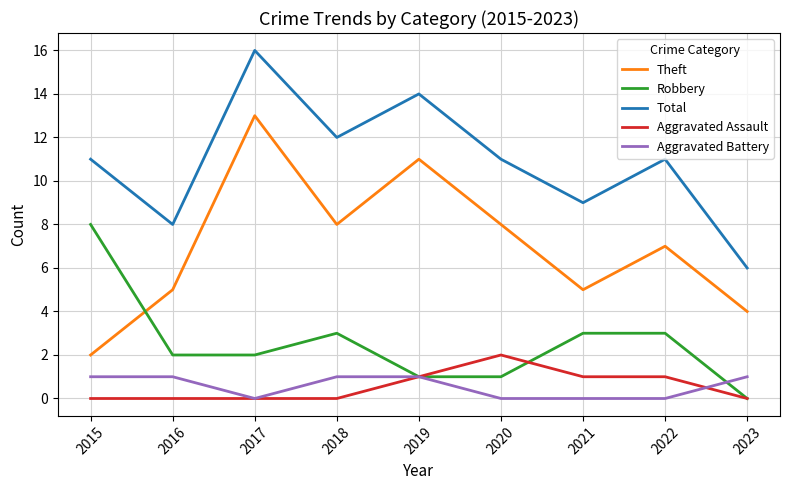

True or false: Aggravated Assault and Robbery cross at least once.

True